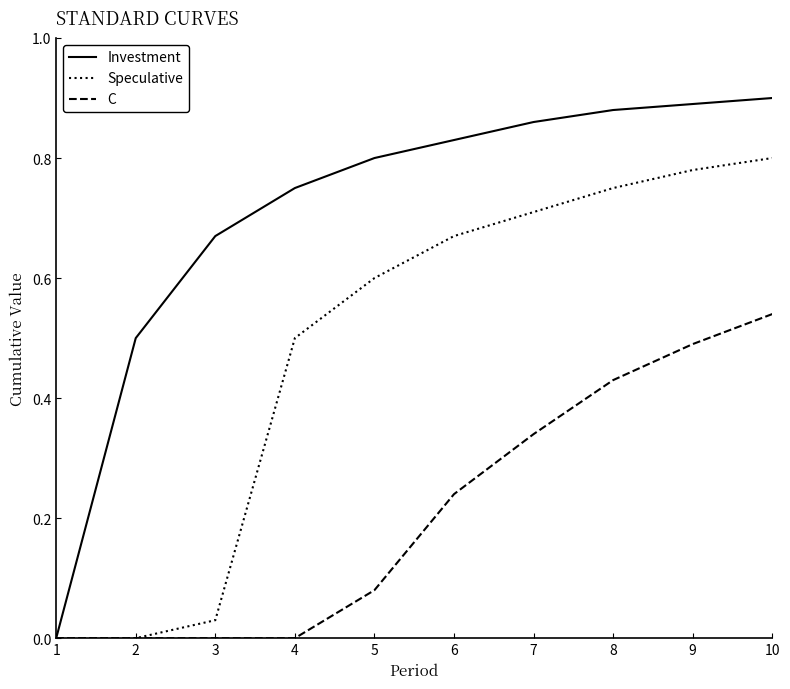

Rank the series at 5 from lowest to highest value.

C, Speculative, Investment